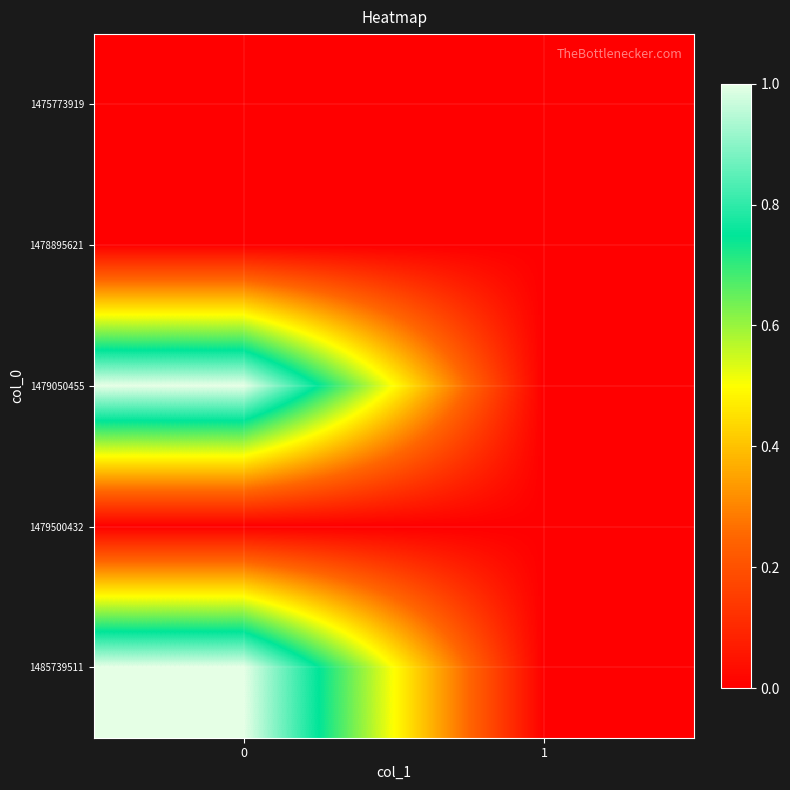

Between 0 and 1, which series saw the biggest shift?

1479050455